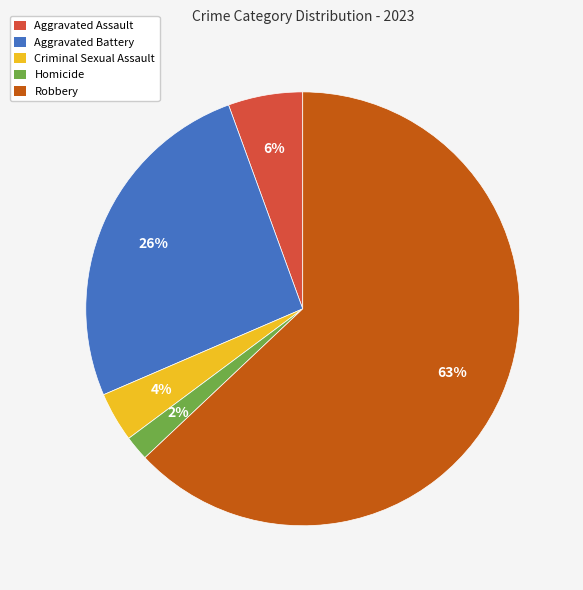

Combined, do Homicide and Aggravated Assault account for over 50%?

No